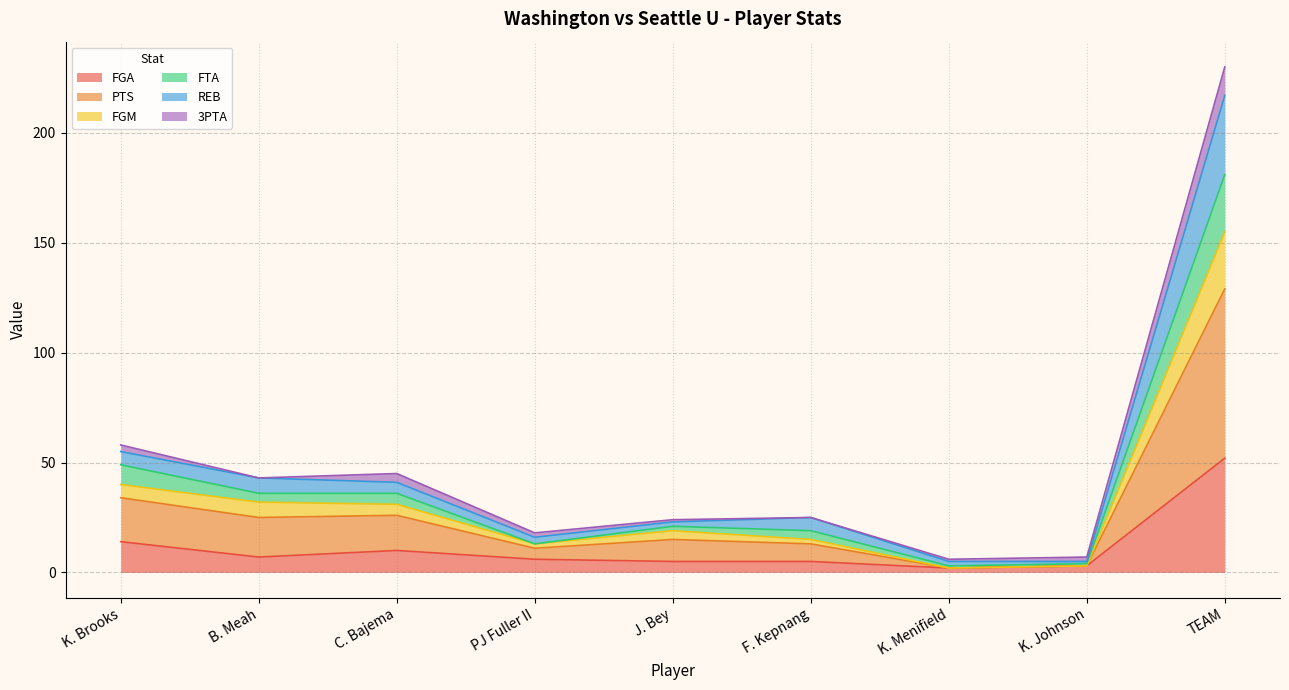

At which category is the sum across all series the highest?

TEAM